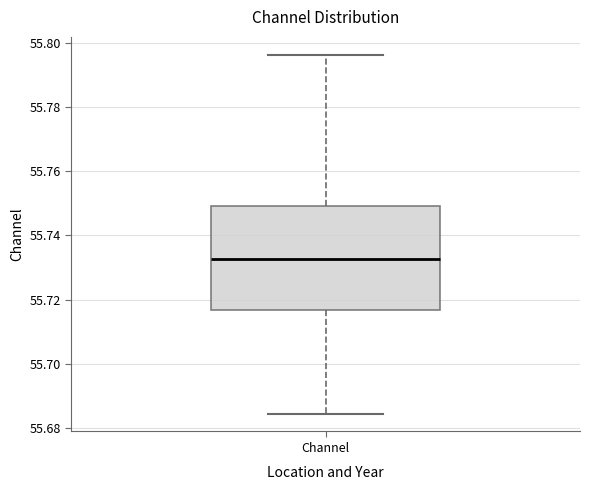

Read this box plot against the y-axis: the position of the median line, the range covered by the box, and the ends of both whiskers. The values are not printed on the chart, so give them approximately, as read against the axis.

median 55.732, box 55.716 to 55.750, whiskers 55.684 to 55.796